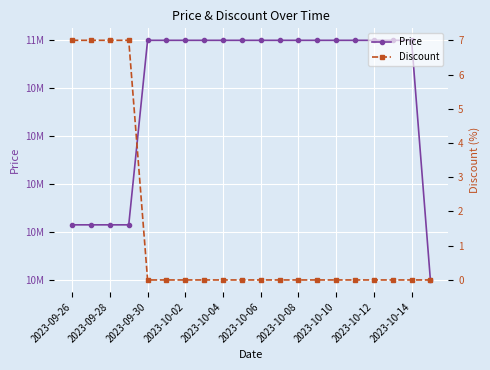

The Discount series shows 2 at 13. True or false?

False